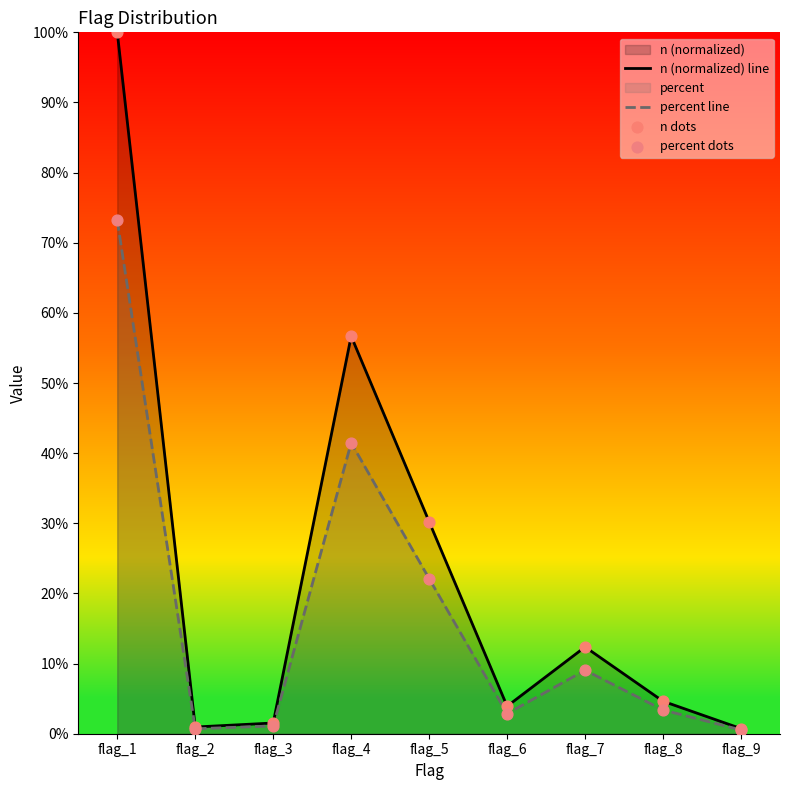

Which series reaches the minimum Y coordinate?

percent line